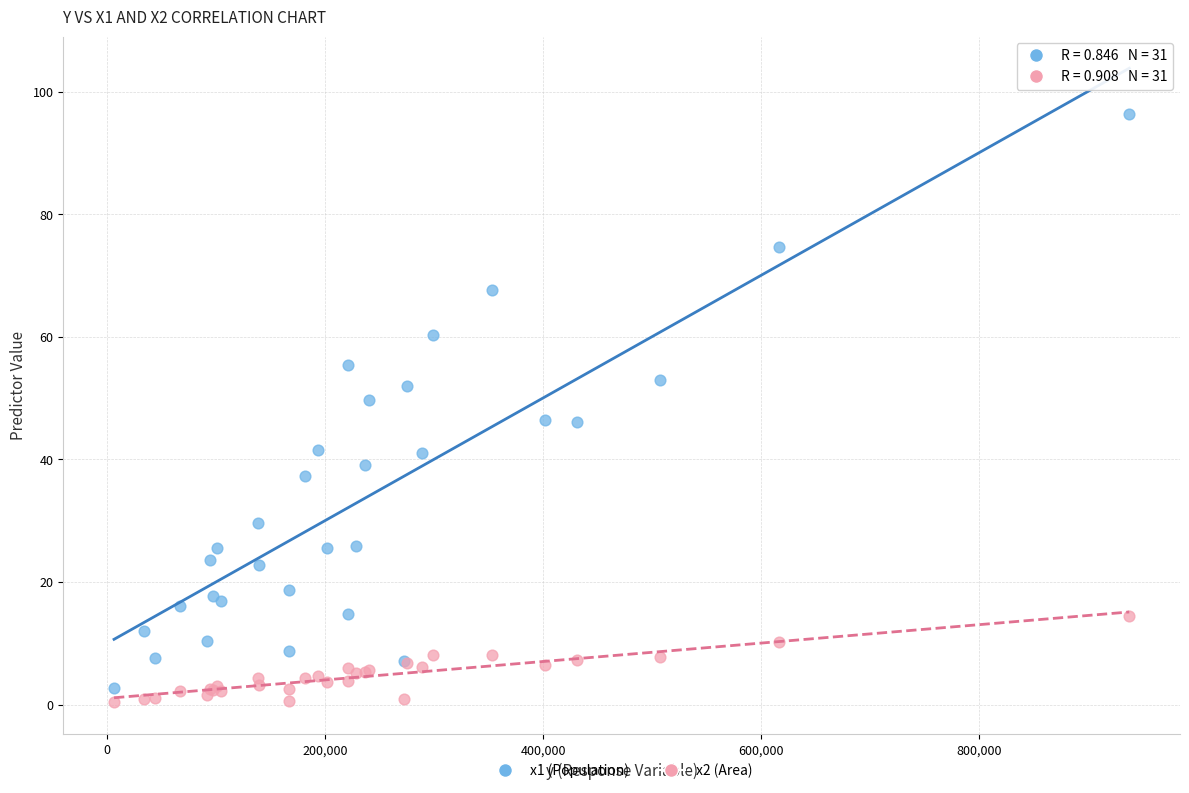

Which series reaches the minimum Y coordinate?

x2 (Area)